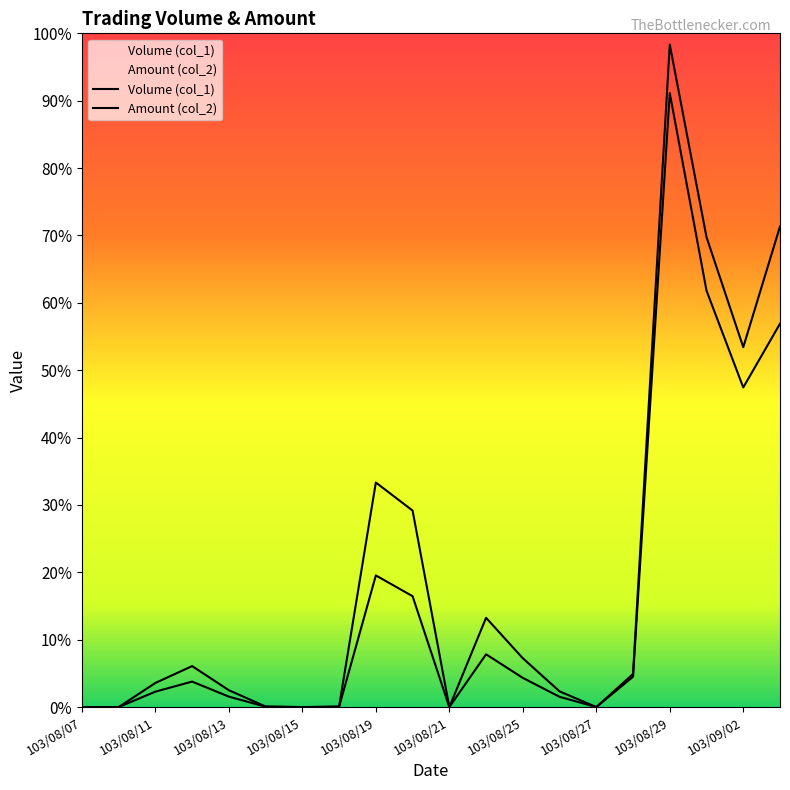

What are all the series names shown in the legend?

Volume (col_1), Amount (col_2)